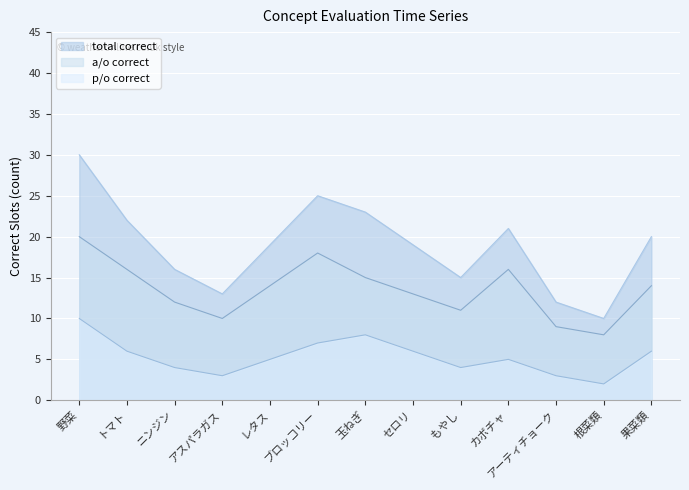

Does the chart display data point markers on the line(s)?

No